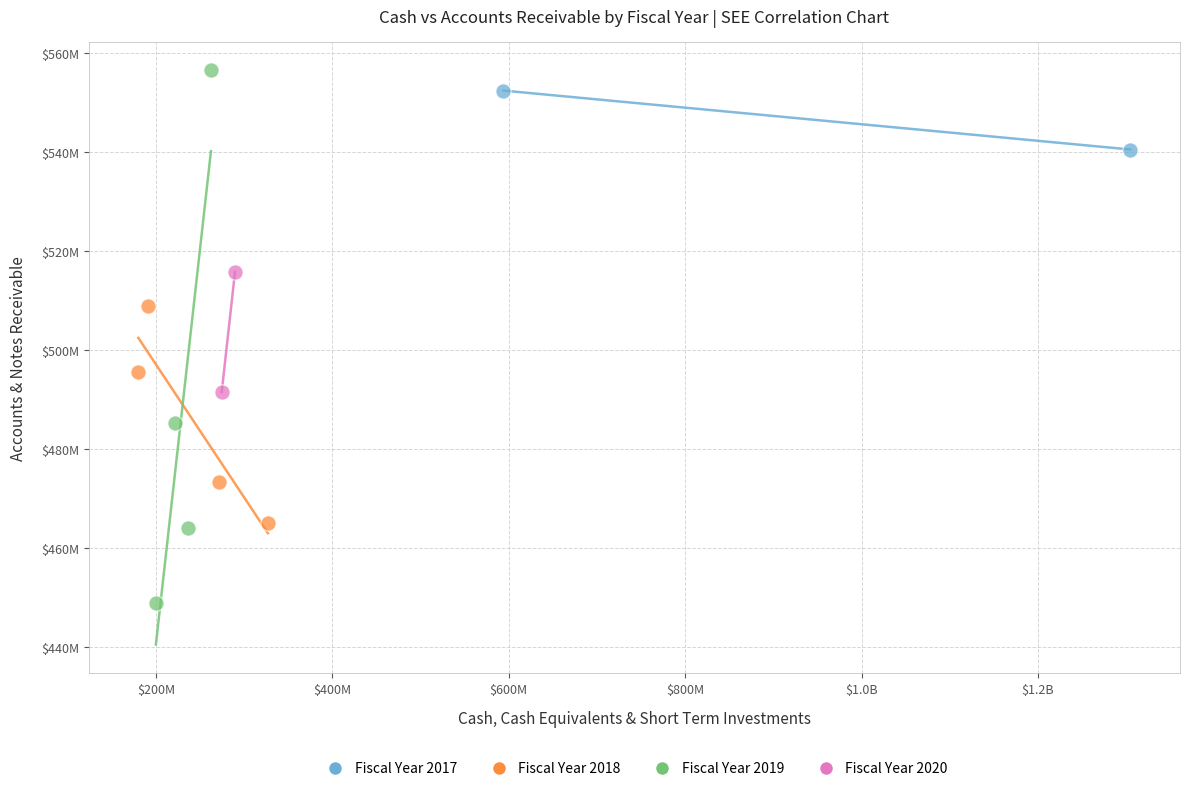

Which series reaches the minimum Y coordinate?

Fiscal Year 2019